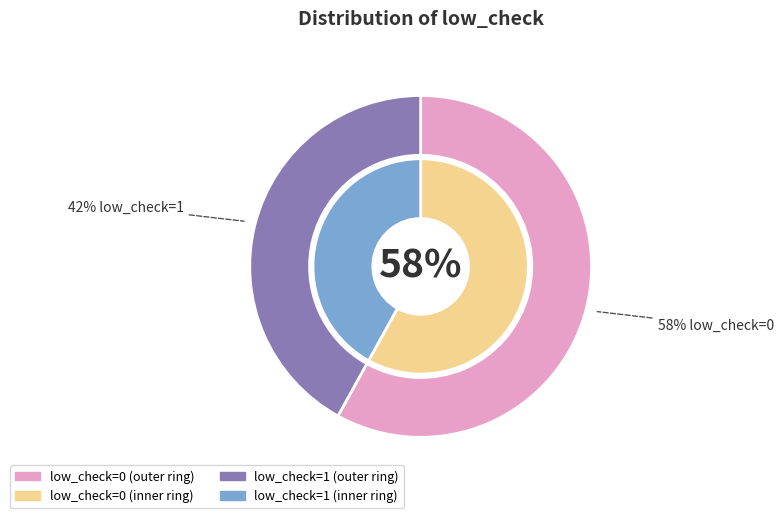

How many segments does this pie chart have?

2